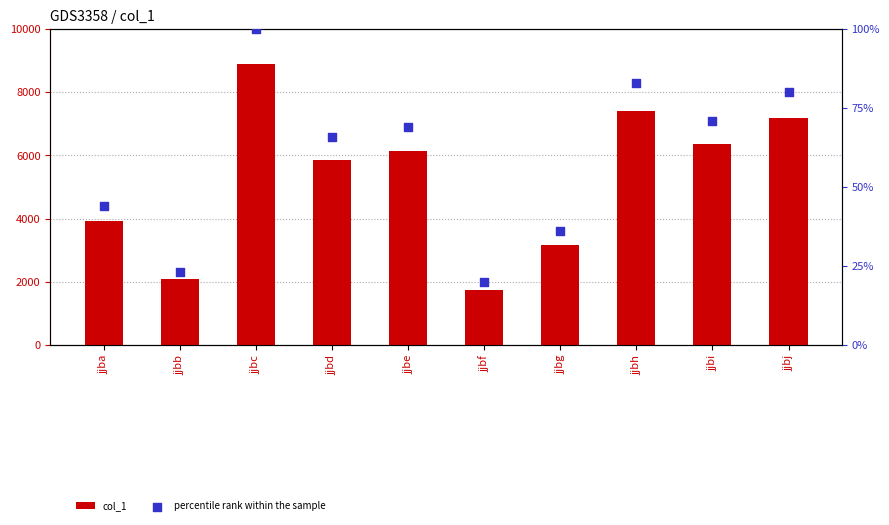

What are all the series names shown in the legend?

col_1, percentile rank within the sample